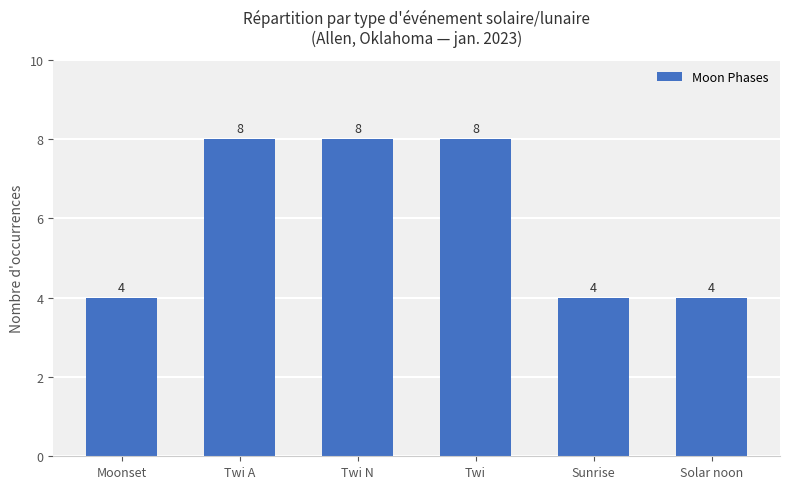

True or false: the data shows 4 at Moonset.

True